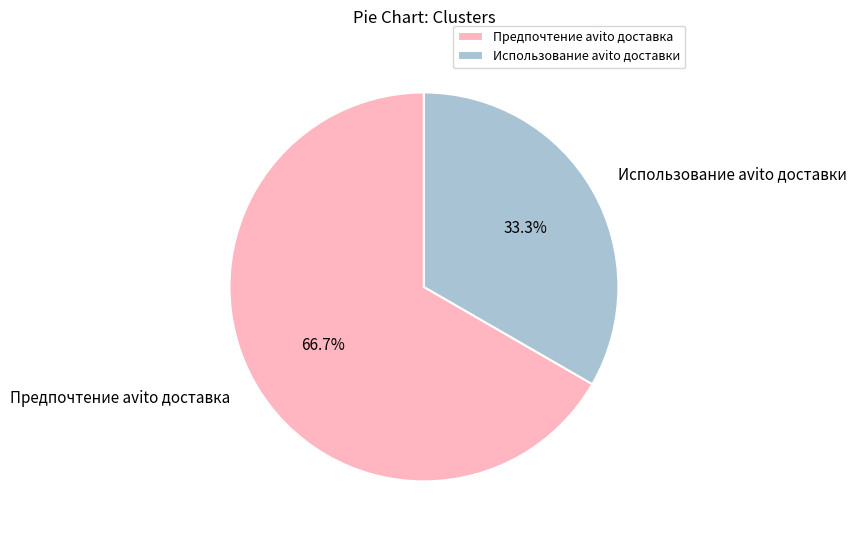

To the nearest percent, what is the difference between the largest and smallest slice percentages?

33%